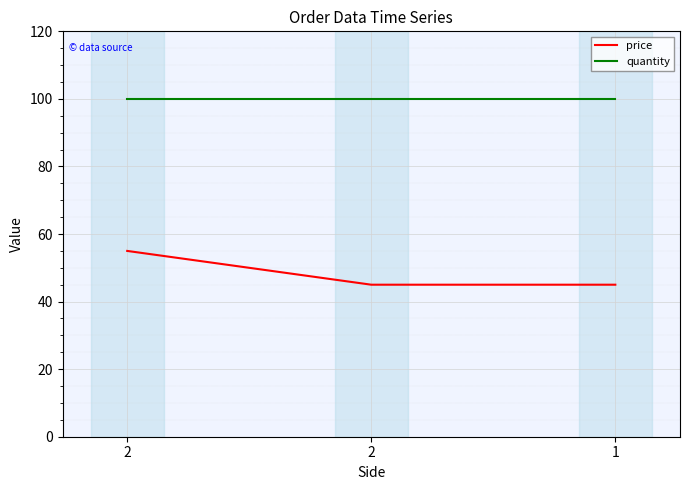

What is the maximum value shown in the chart?

100